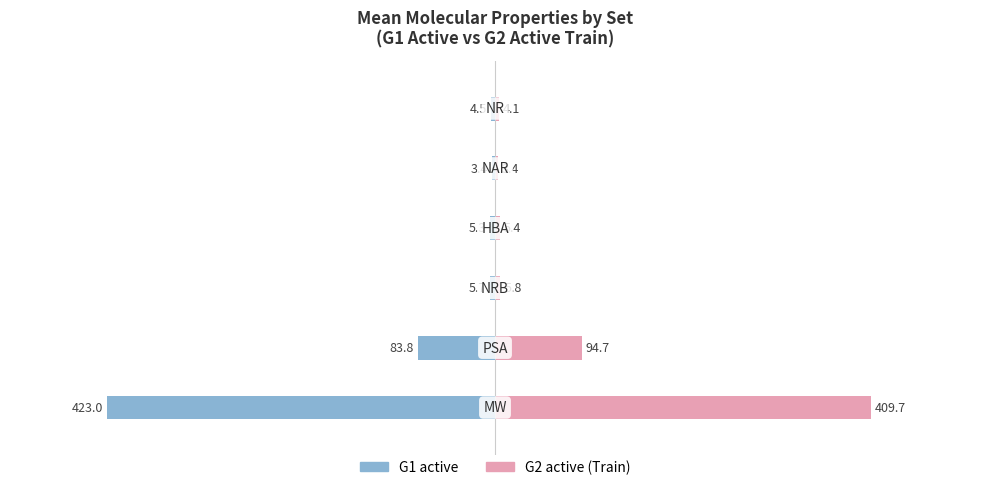

Rank the series by their average value, from highest to lowest.

G2 active (Train), G1 active